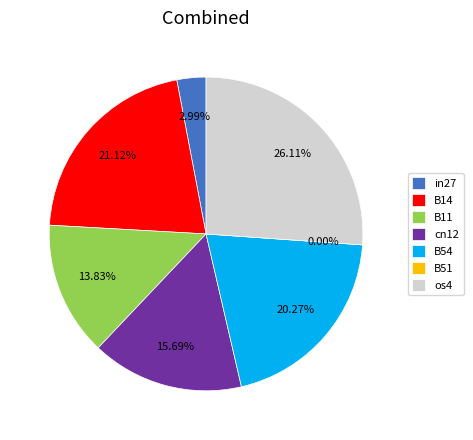

Is there any slice that represents more than half of the pie?

No